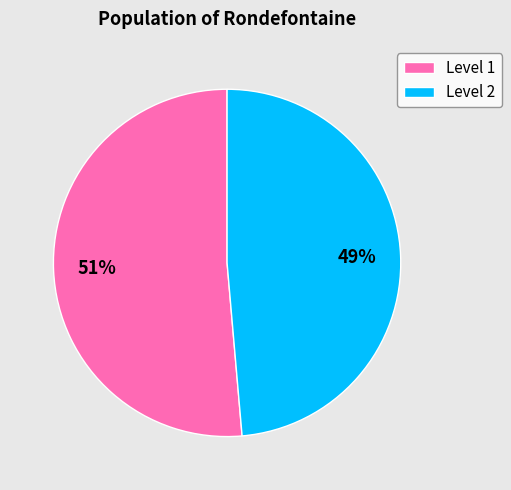

Is there a majority slice in this chart?

Yes